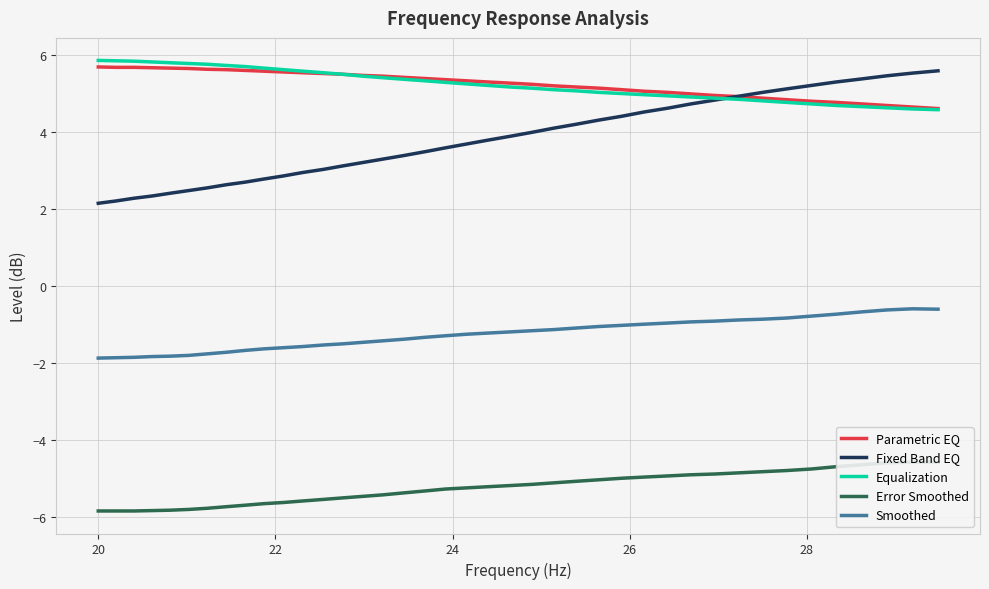

What are all the series names shown in the legend?

Parametric EQ, Fixed Band EQ, Equalization, Error Smoothed, Smoothed